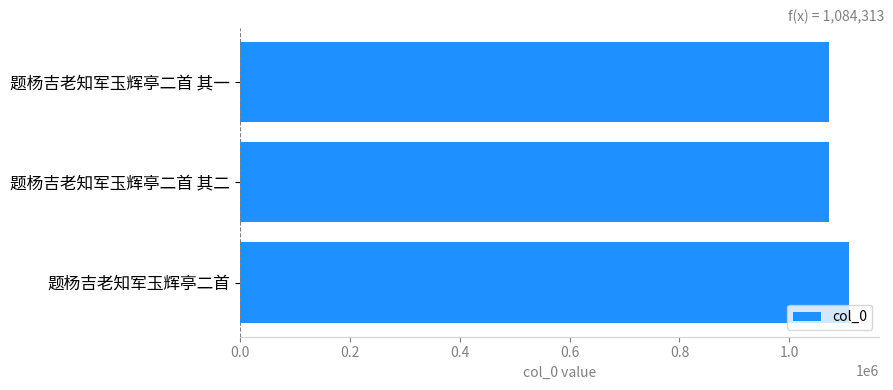

Which label corresponds to the largest value in the chart?

题杨吉老知军玉辉亭二首